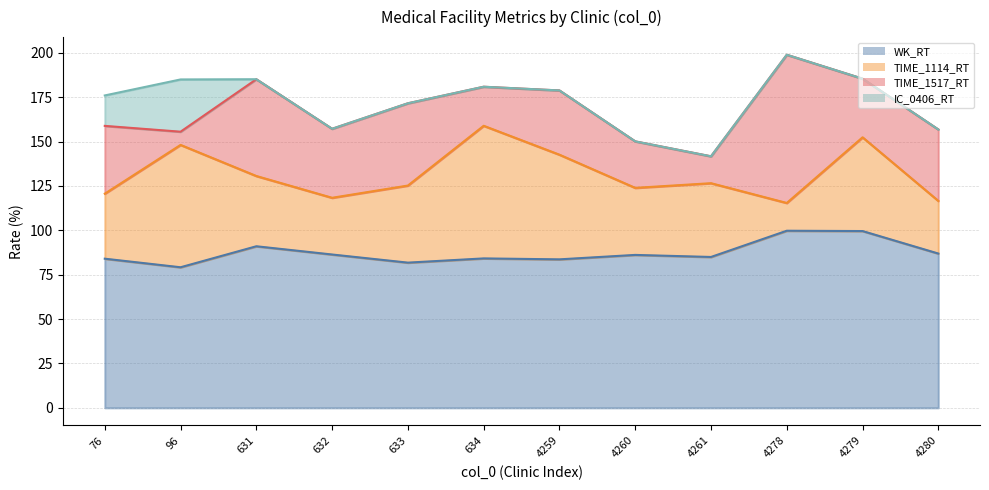

What is the difference between the TIME_1114_RT values at 4279 and 76?

16.2